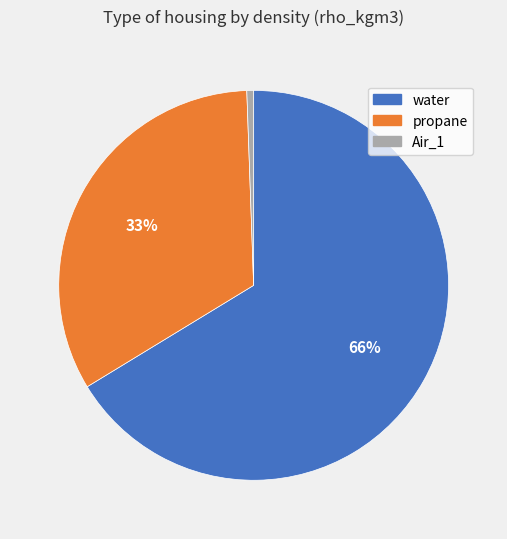

Which slice is the smallest?

Air_1